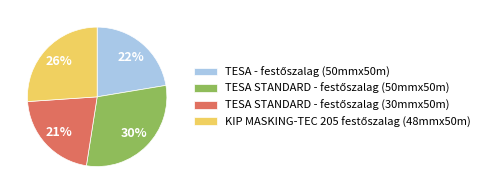

How many slices are in this pie chart?

4